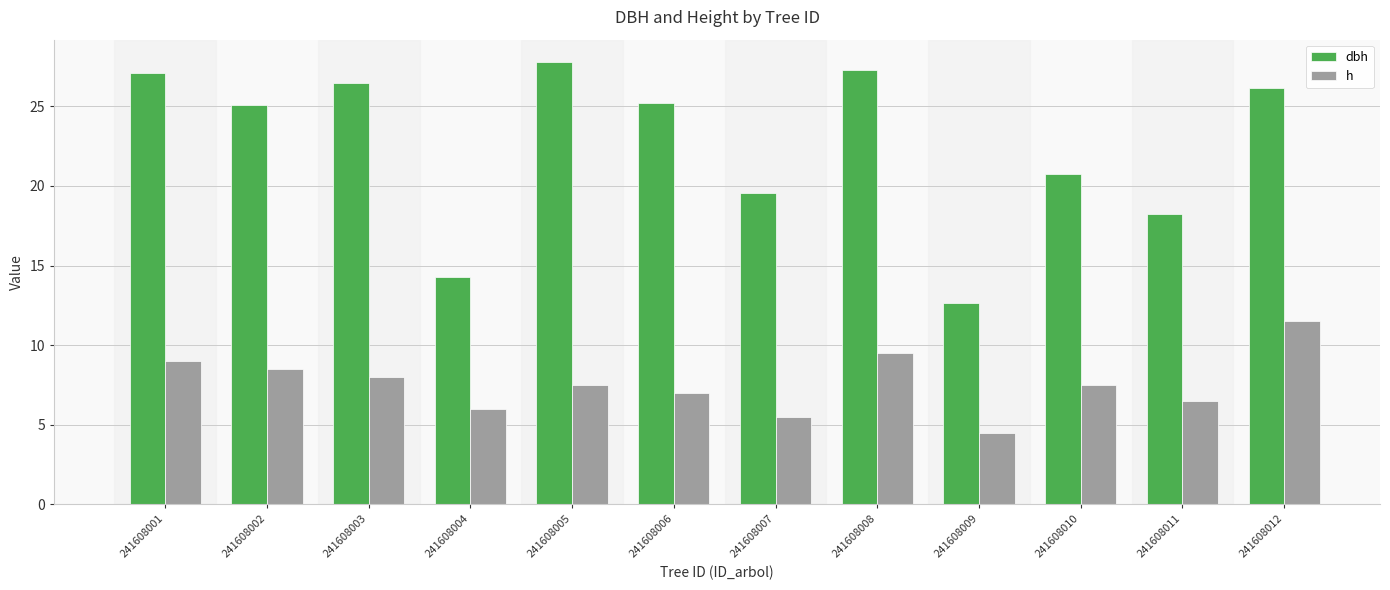

What is the difference between the h values at 241608006 and 241608007?

1.5